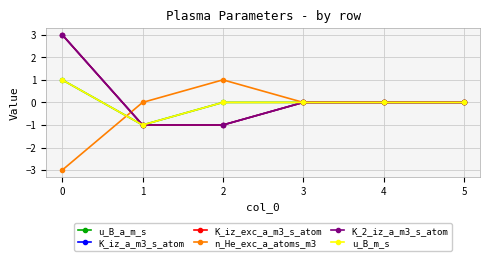

Is this an area chart (filled region under the line)?

No